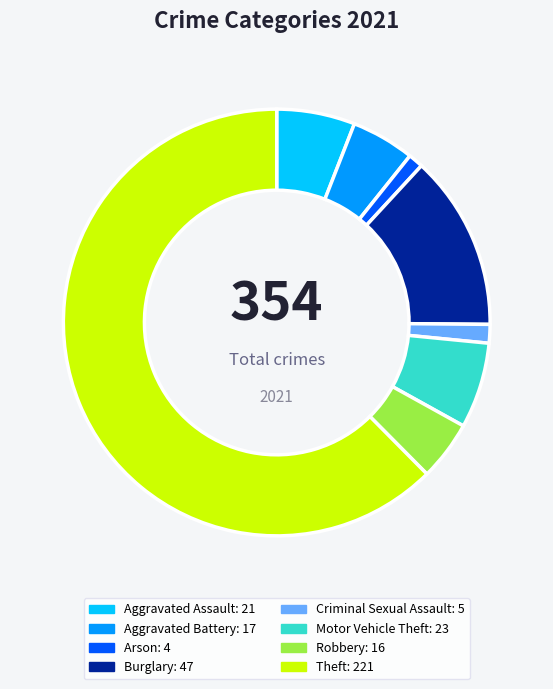

Is there any slice that represents more than half of the pie?

Yes